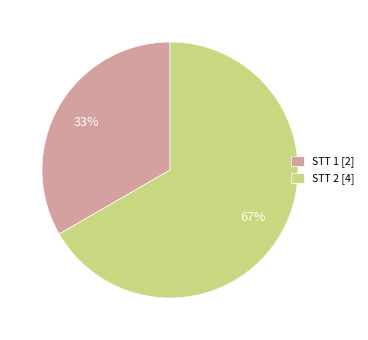

Which category has the biggest portion of the pie?

STT 2 [4]